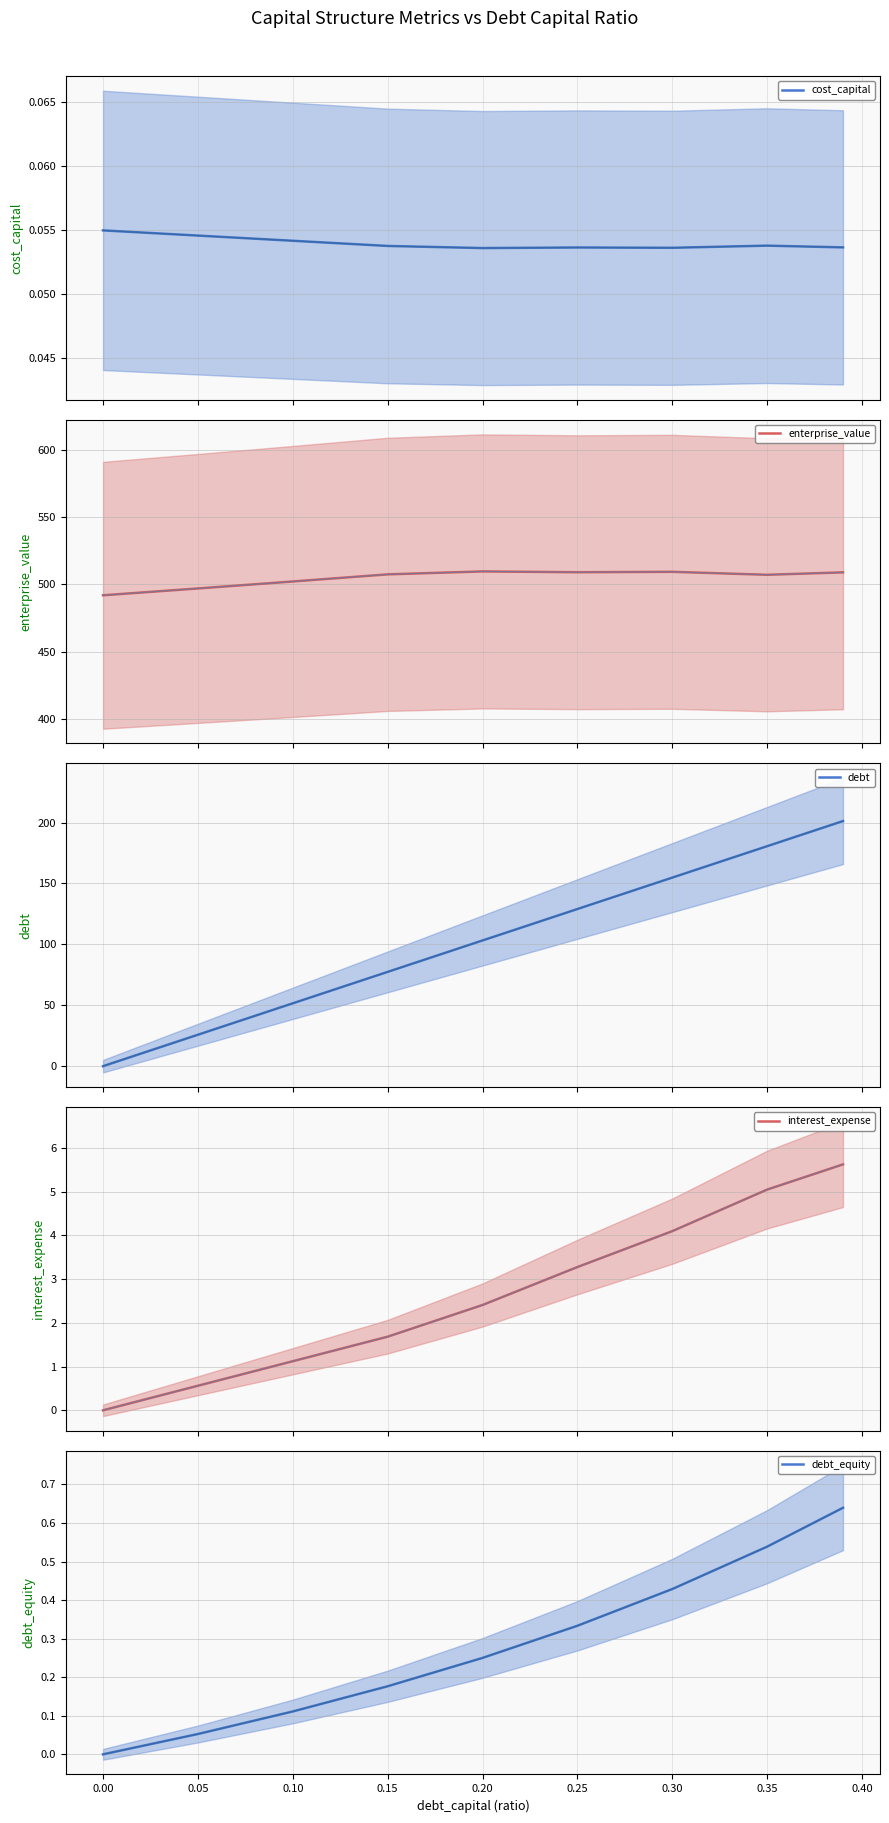

What are all the series names shown in the legend?

cost_capital, enterprise_value, debt, interest_expense, debt_equity